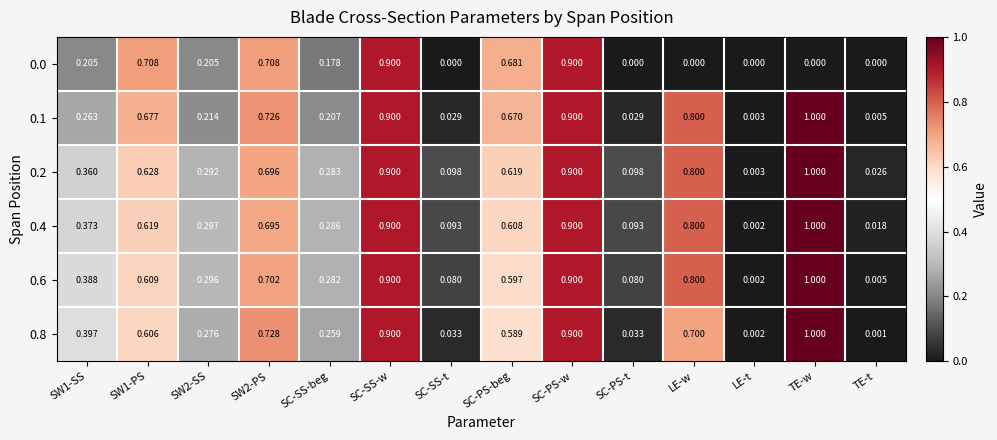

Where is 0.8 nearest to the value 0?

TE-t